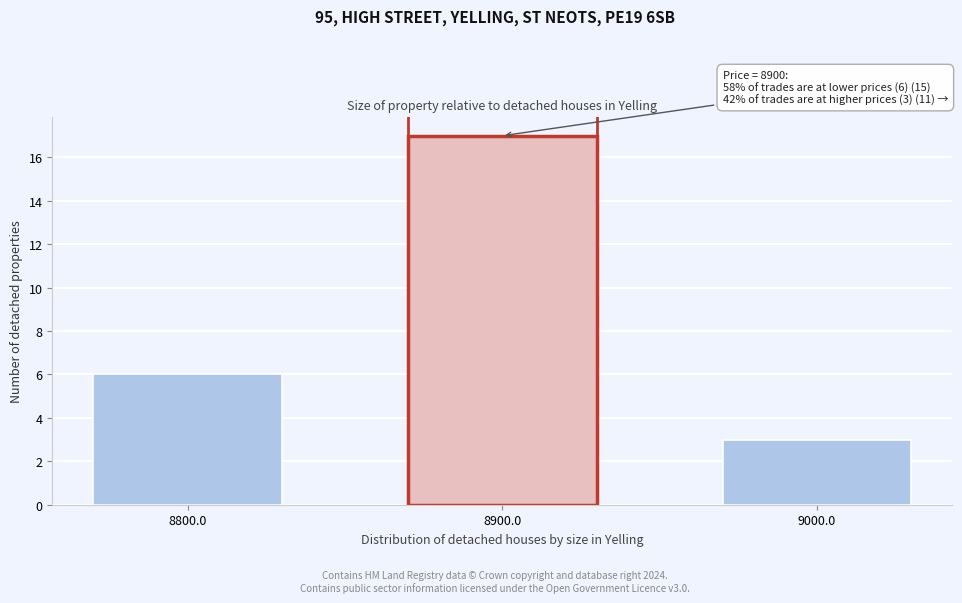

Reading left to right, transcribe all the data shown in this chart.

8800.0=6	8900.0=17	9000.0=3